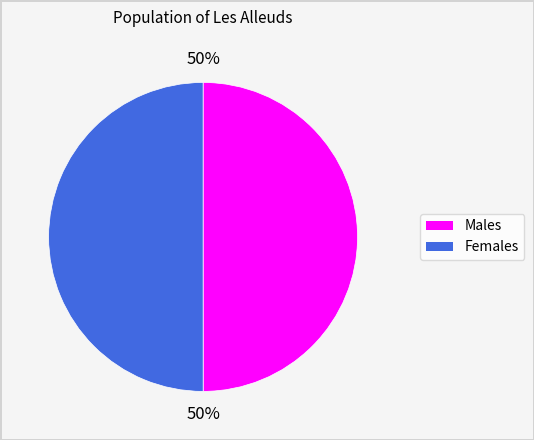

Count the number of slices in the pie.

2